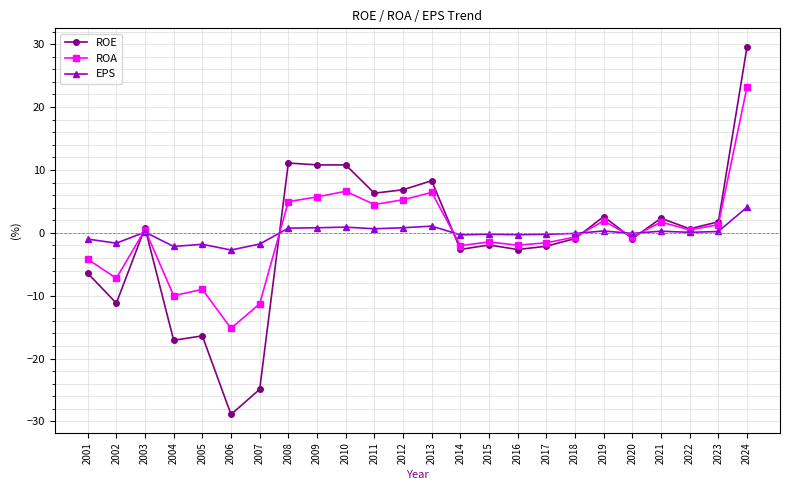

The ROE series shows 2.6 at 2019. True or false?

True